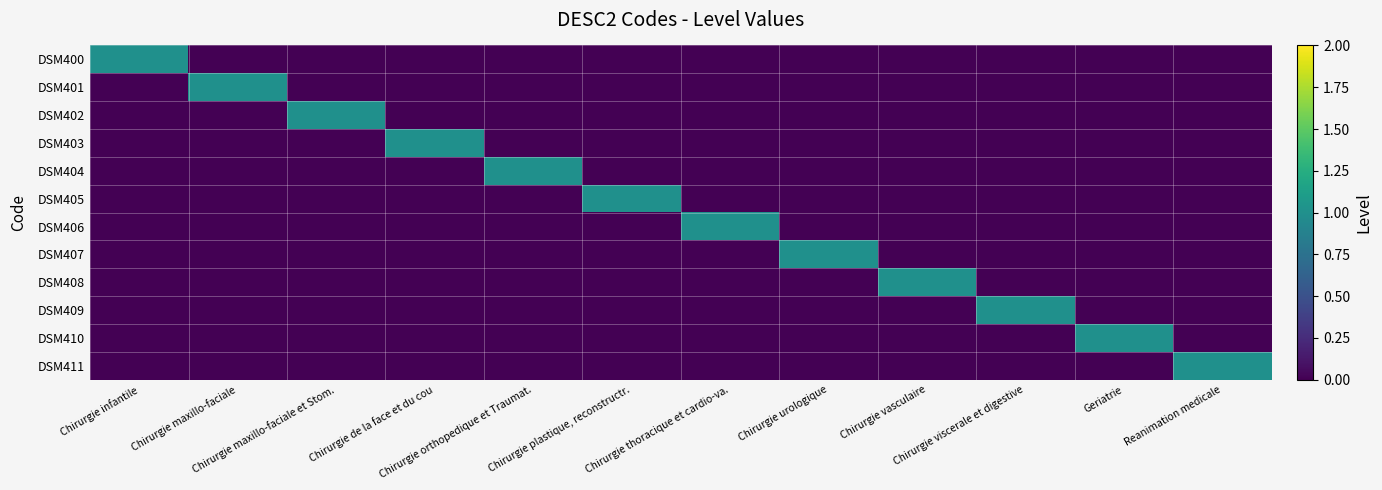

Which series has the largest total across all categories?

DSM400